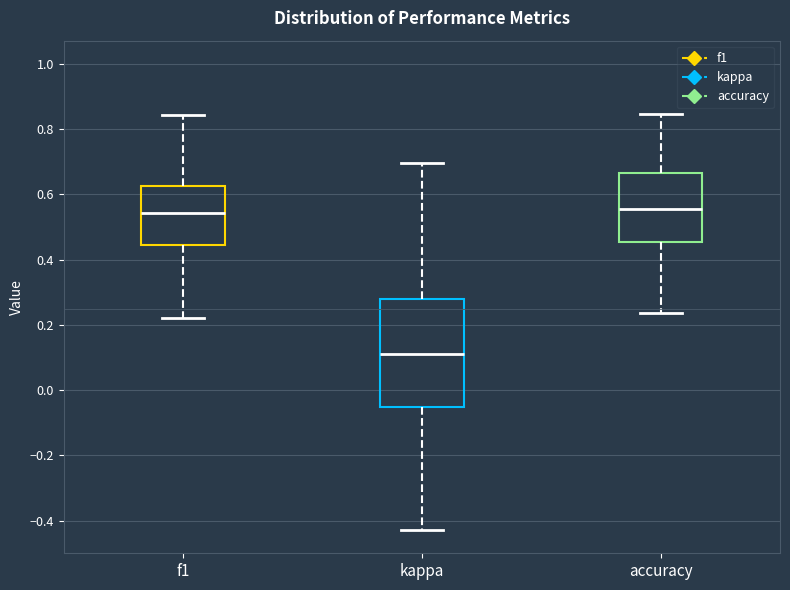

Reading left to right, transcribe this box plot: for each box, give where its median line is, the range the box spans, and where its two whiskers end, as read against the y-axis. The values are not printed on the chart, so give them approximately, as read against the axis.

f1: median 0.54, box 0.44 to 0.62, whiskers 0.22 to 0.84
kappa: median 0.12, box -0.06 to 0.28, whiskers -0.42 to 0.70
accuracy: median 0.56, box 0.46 to 0.66, whiskers 0.24 to 0.84